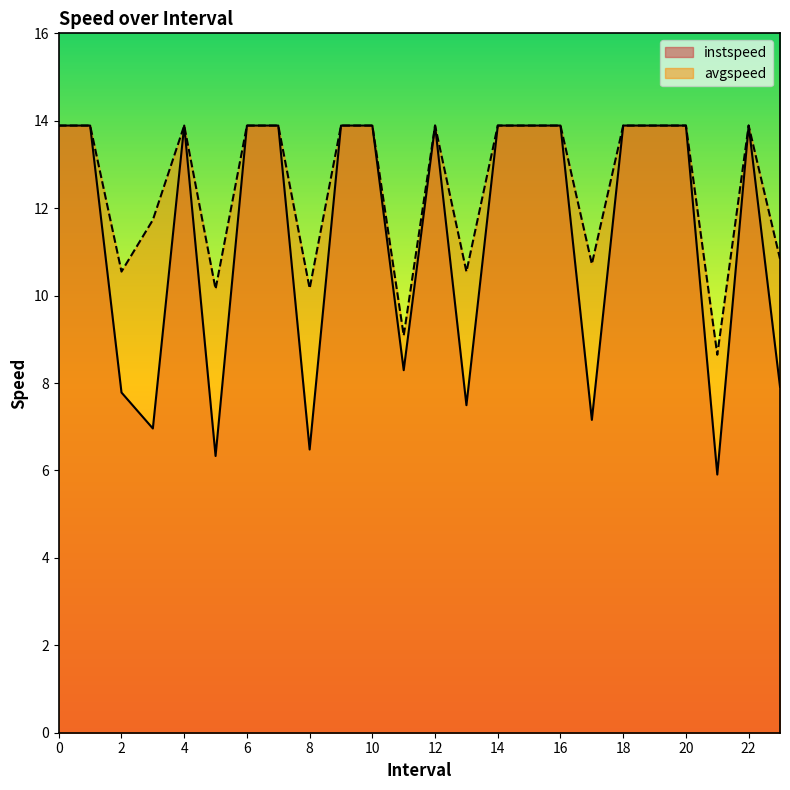

Rank the series at 21 from highest to lowest value.

avgspeed, instspeed